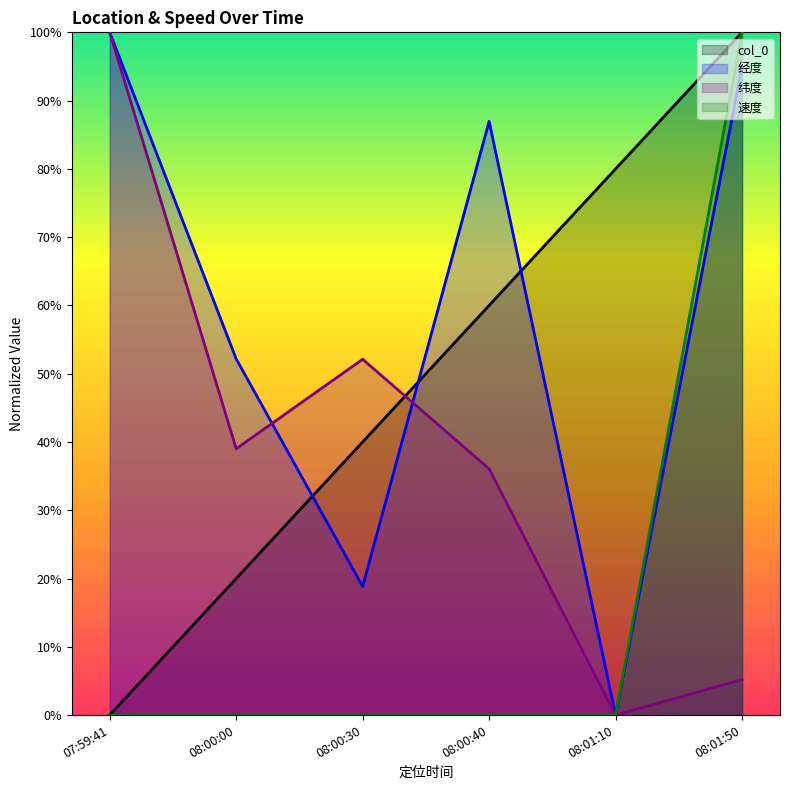

List the labels in order of 纬度 value, smallest first.

08:01:10, 08:01:50, 08:00:40, 08:00:00, 08:00:30, 07:59:41